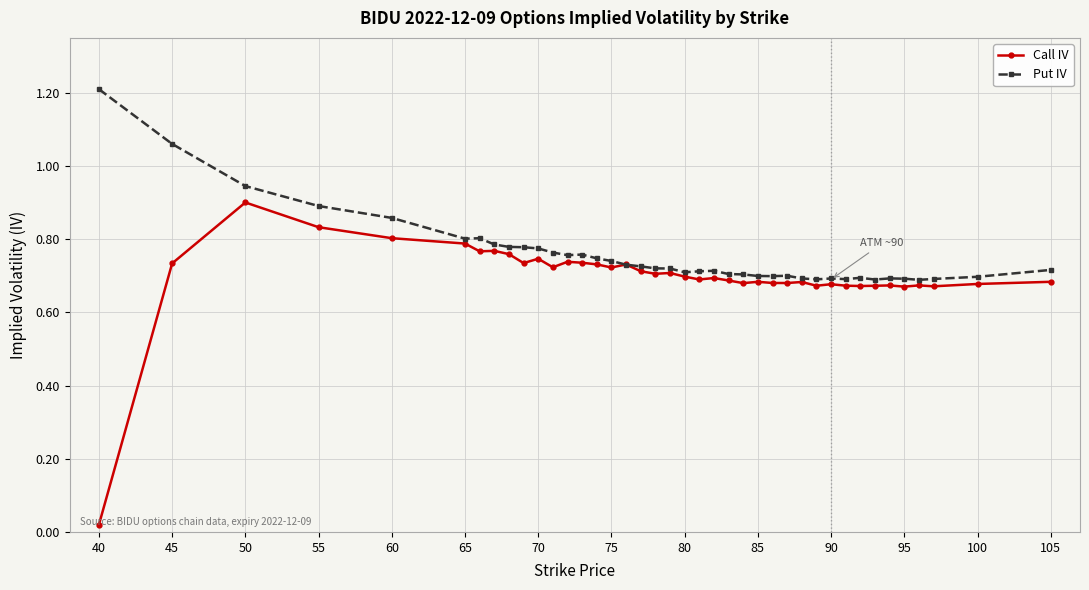

How many lines are shown in the chart?

2